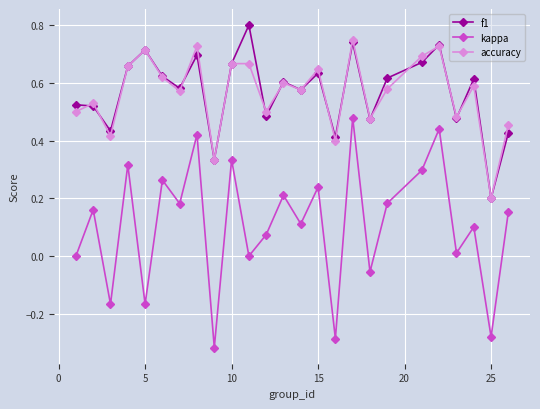

True or false: kappa and accuracy intersect in this chart.

False